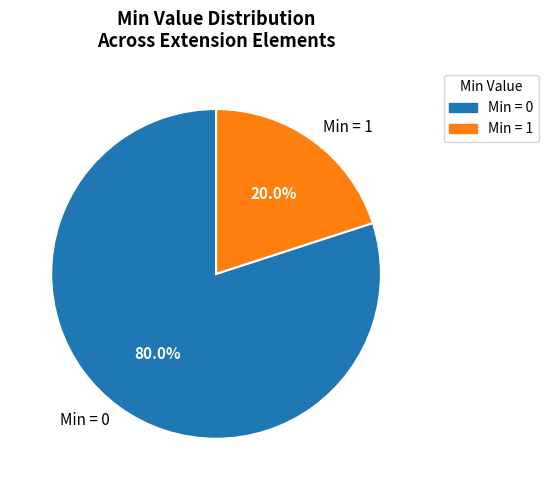

What is the smallest slice in the pie chart?

Min = 1